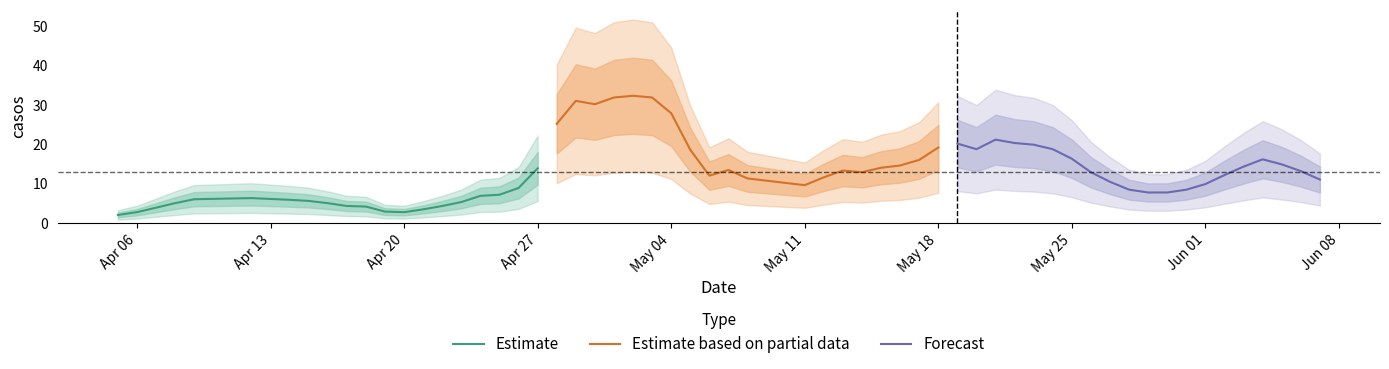

What is the highest value of the Estimate series?

13.9